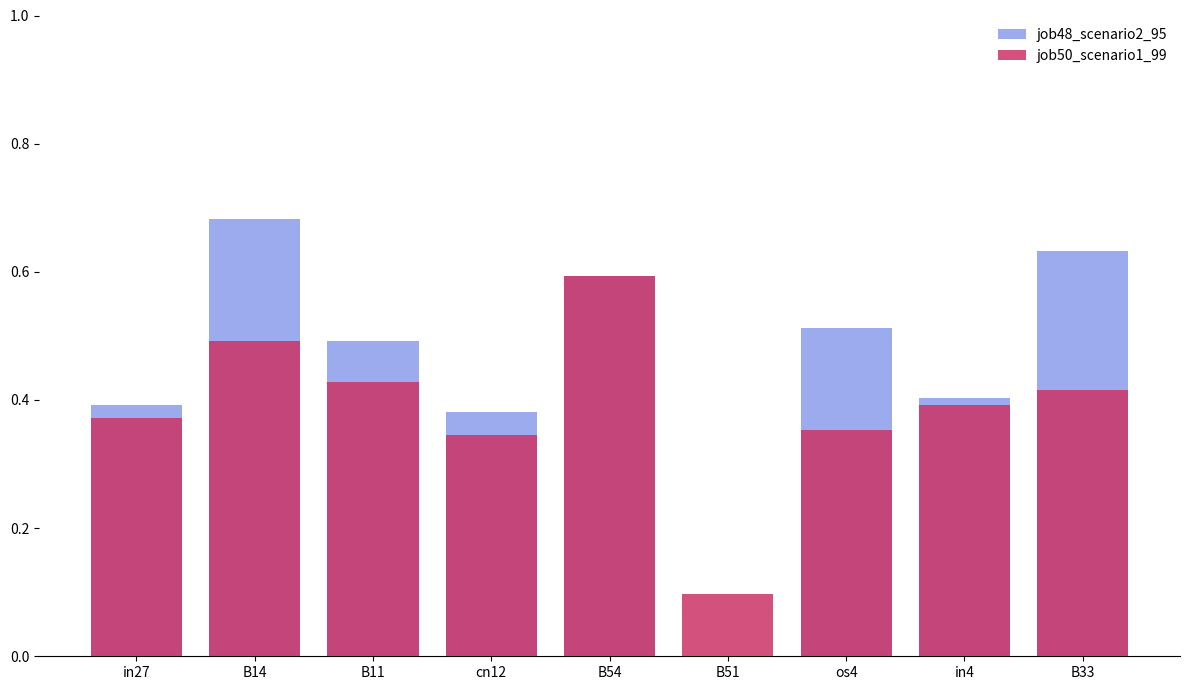

The job48_scenario2_95 series shows 0.6 at B33. True or false?

True